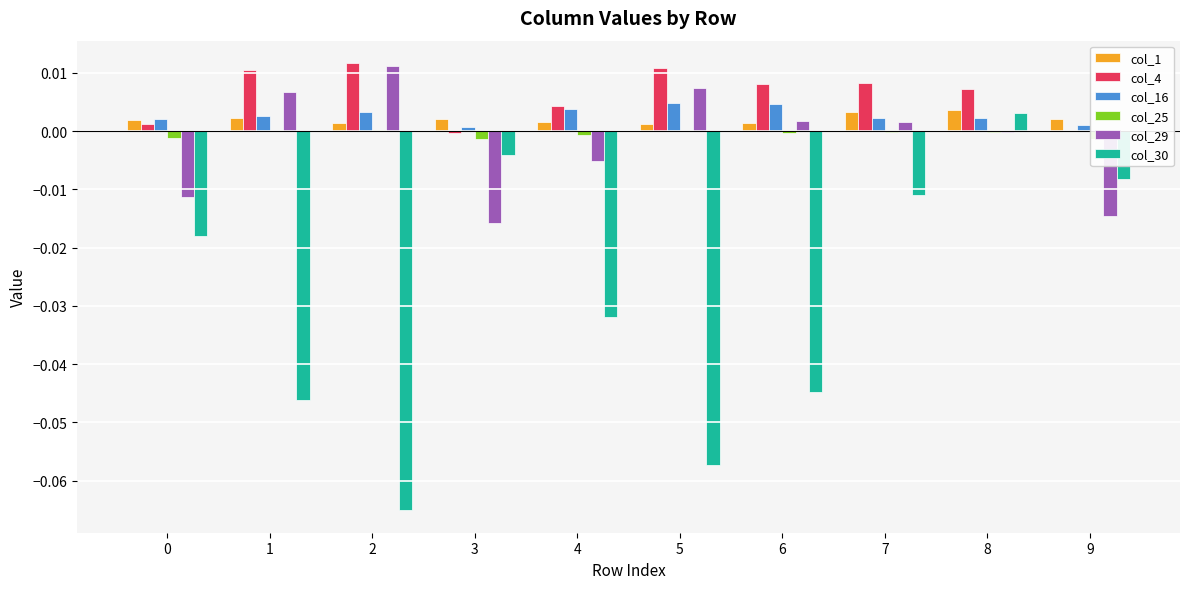

True or false: col_1 has a value of 0.0 at 9.

True